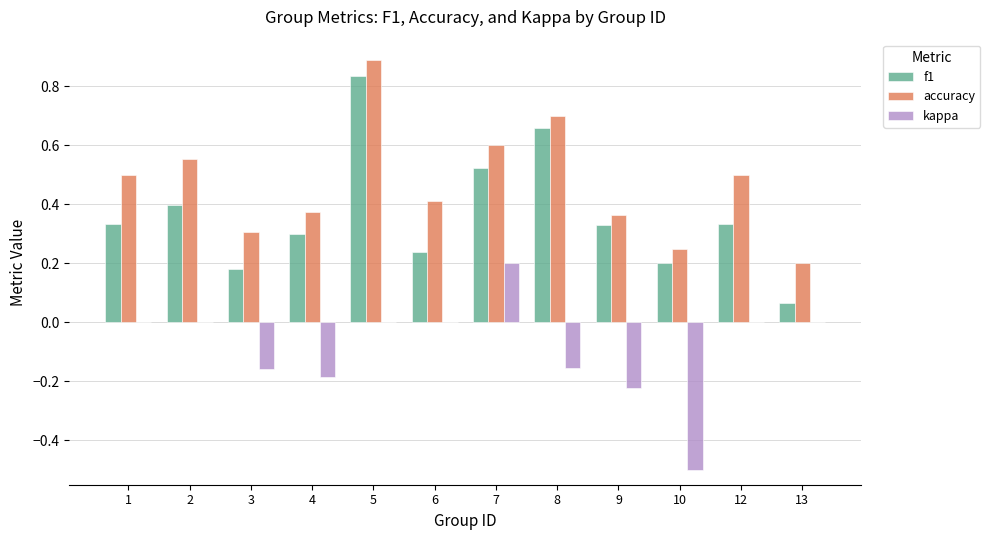

Count the number of categories in the chart.

12